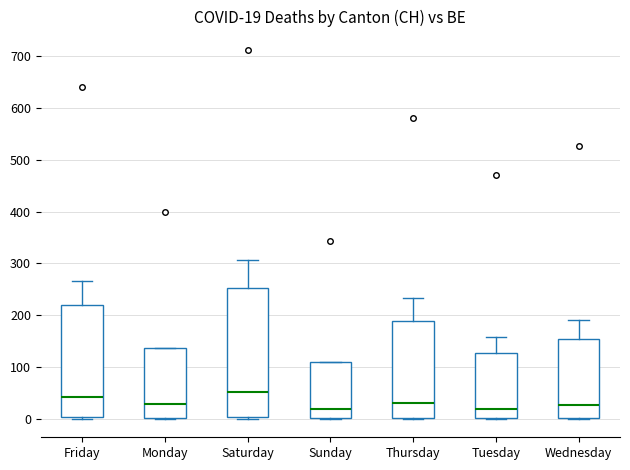

Which box is the tallest, from its lower edge to its upper edge?

Saturday